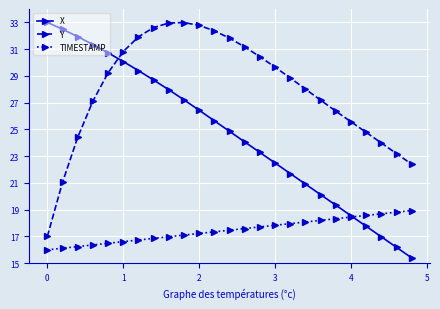

What is the lowest value of the Y series?

17.0